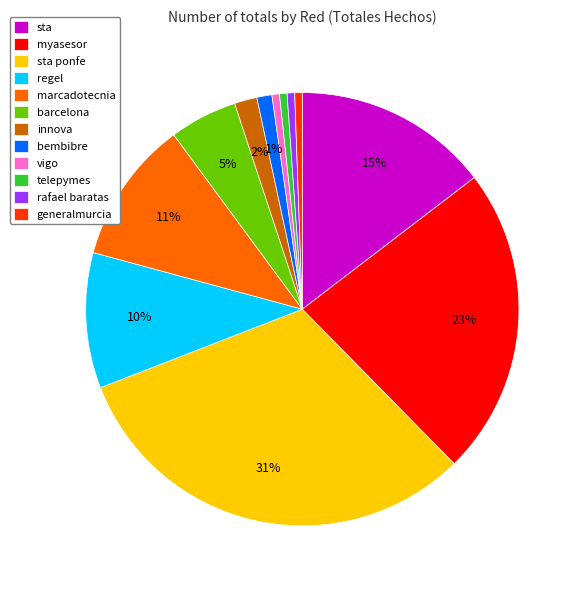

How many segments does this pie chart have?

12